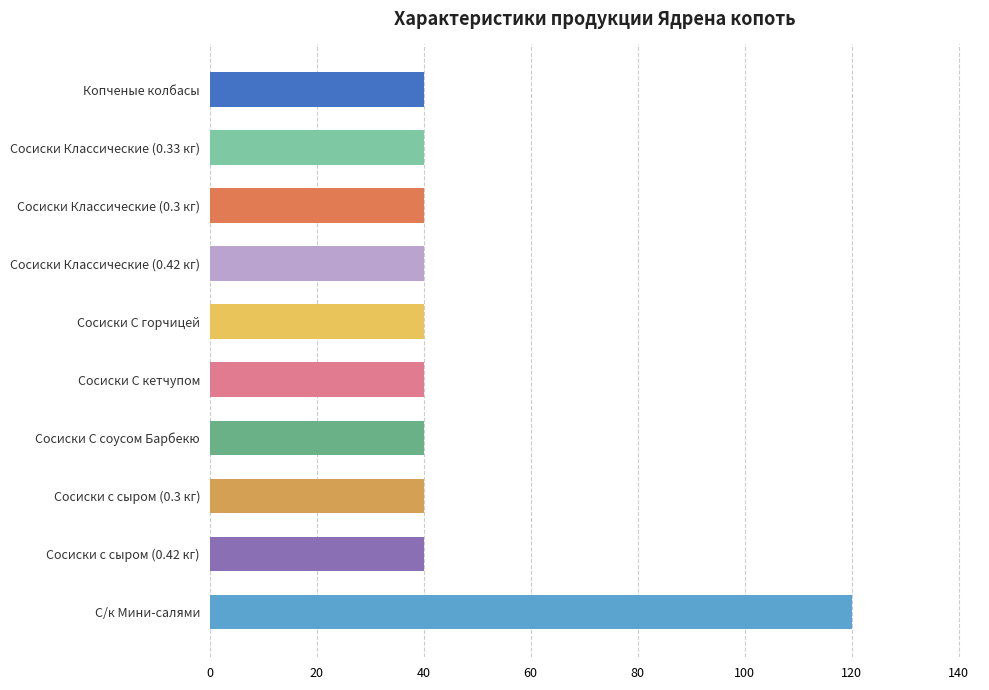

Which category has the highest value across all series?

С/к Мини-салями